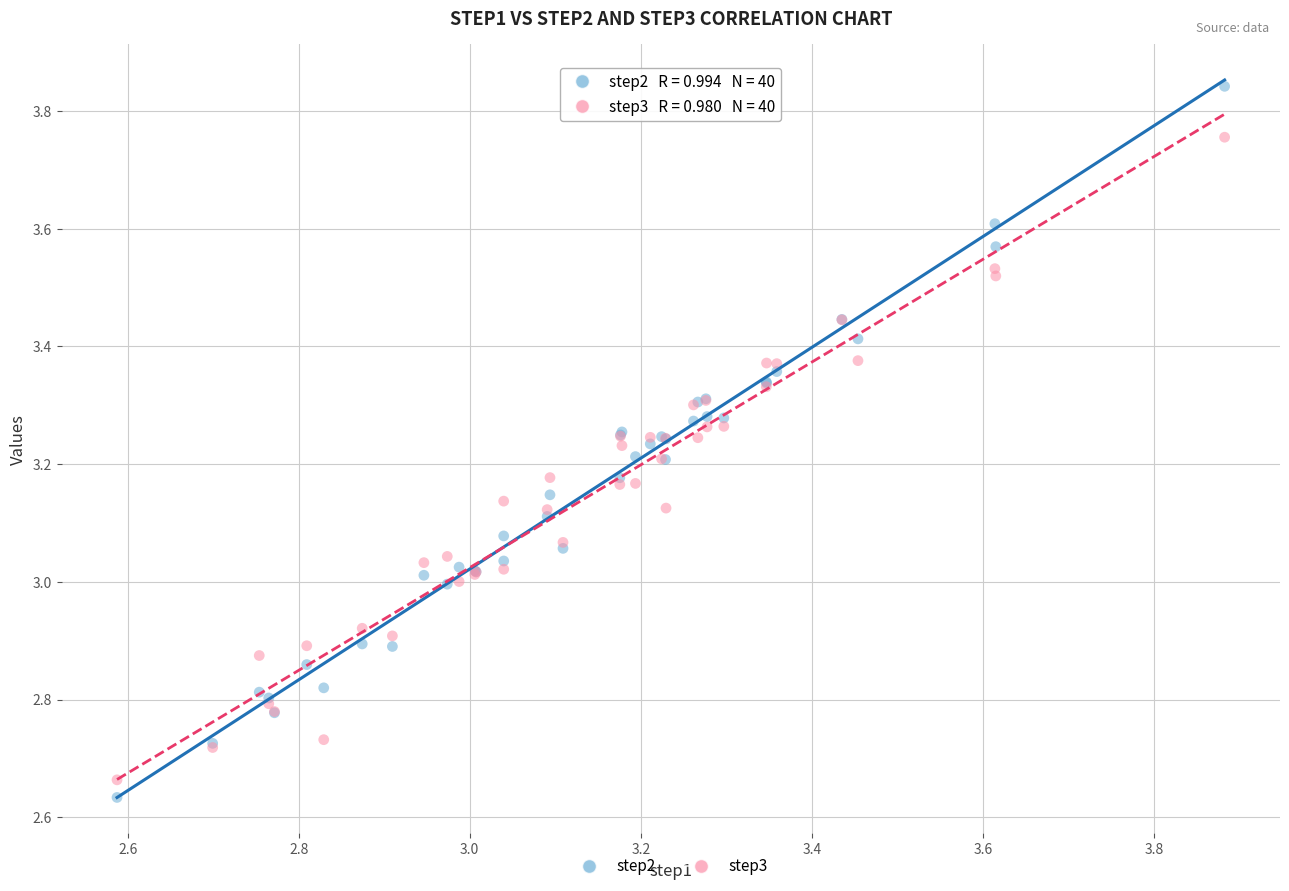

Which series has the largest Y range (max minus min)?

step2